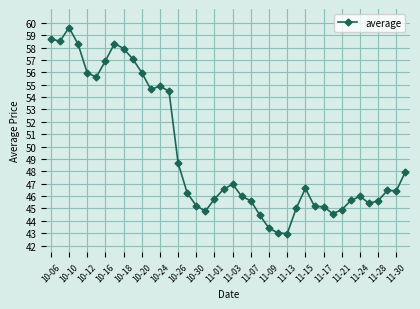

Does the chart have visible grid lines?

Yes